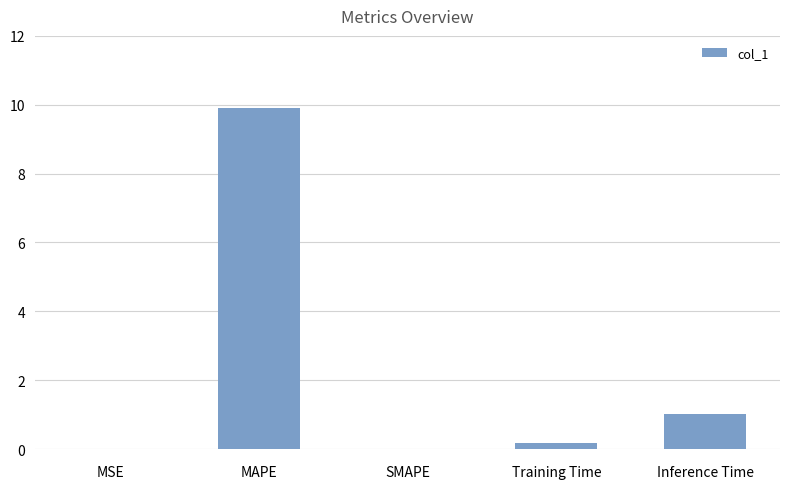

What is the difference between the values at SMAPE and Inference Time?

1.0